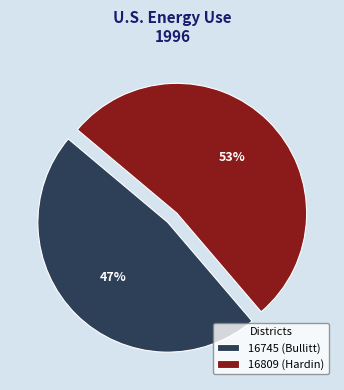

To the nearest percent, what is the combined percentage of 16809 (Hardin) and 16745 (Bullitt)?

100%